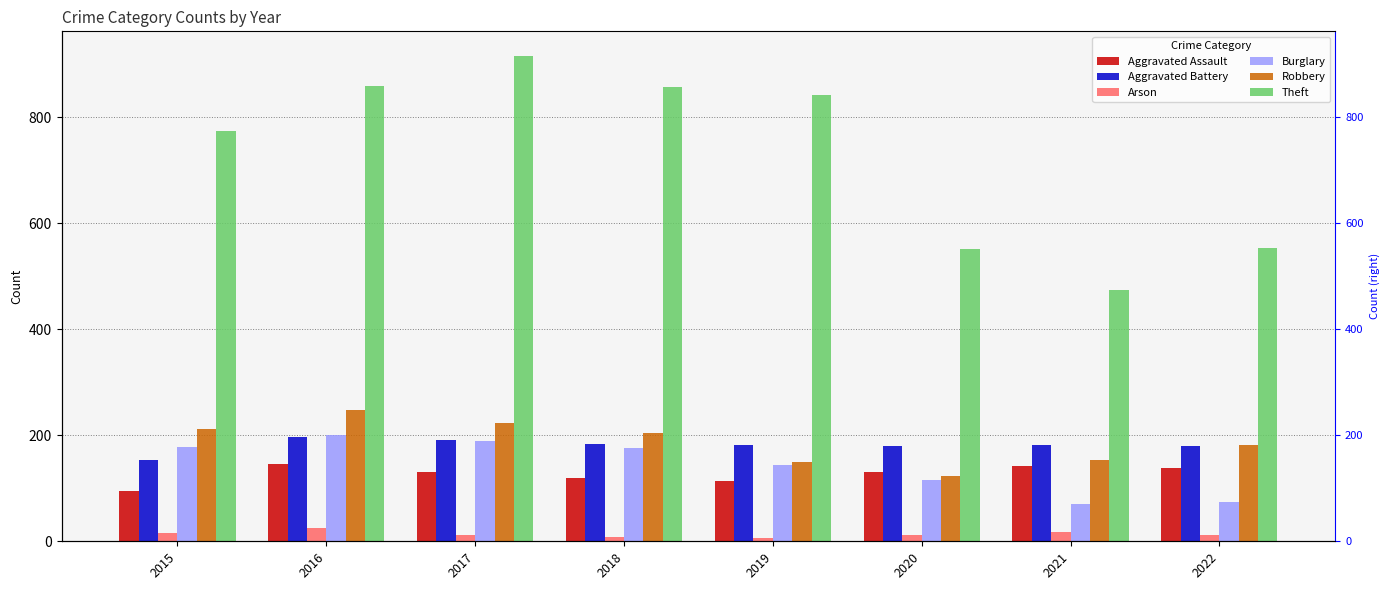

What is the value of the Aggravated Assault bar at the 6th from the left?

131